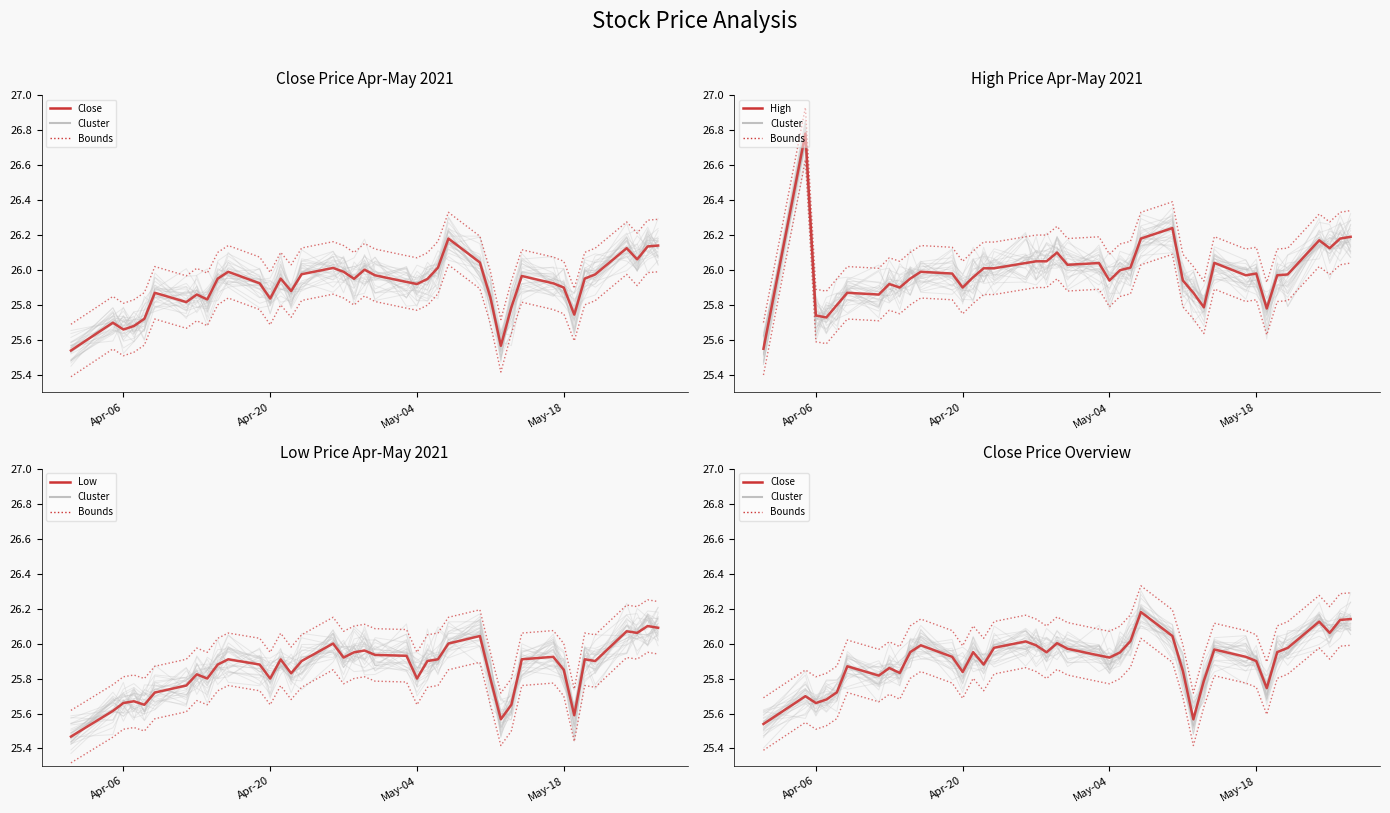

In Close, how many points are lower than both neighbors (excluding endpoints)?

10